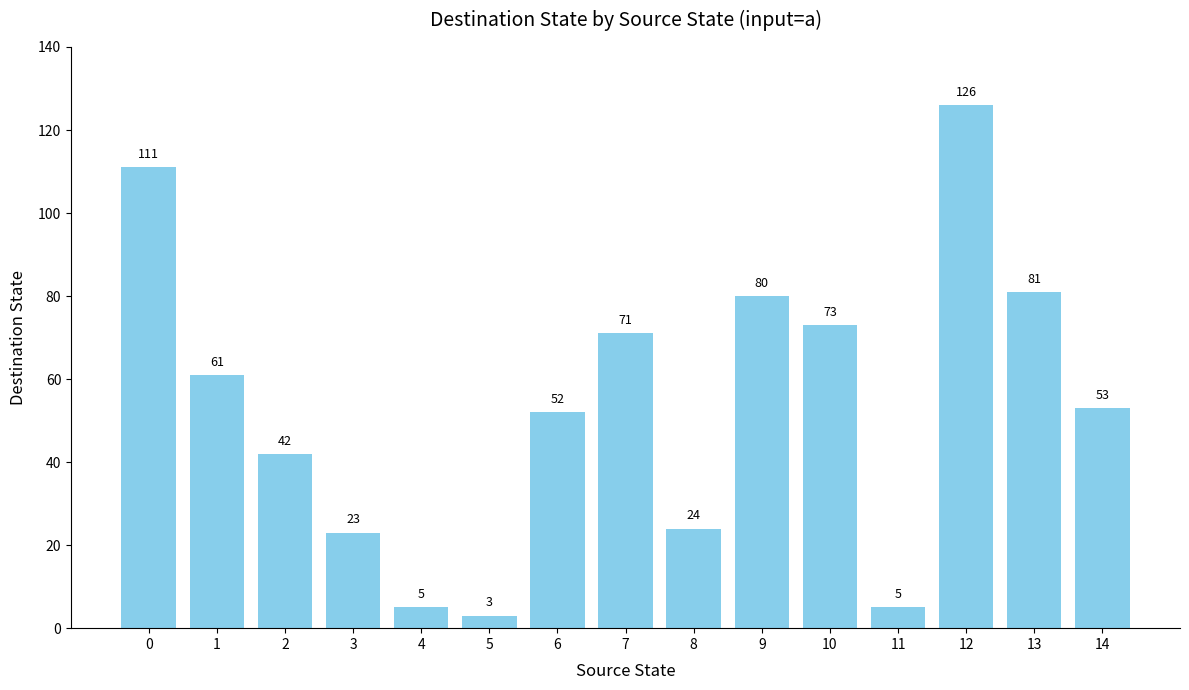

How many data points does each series have?

15